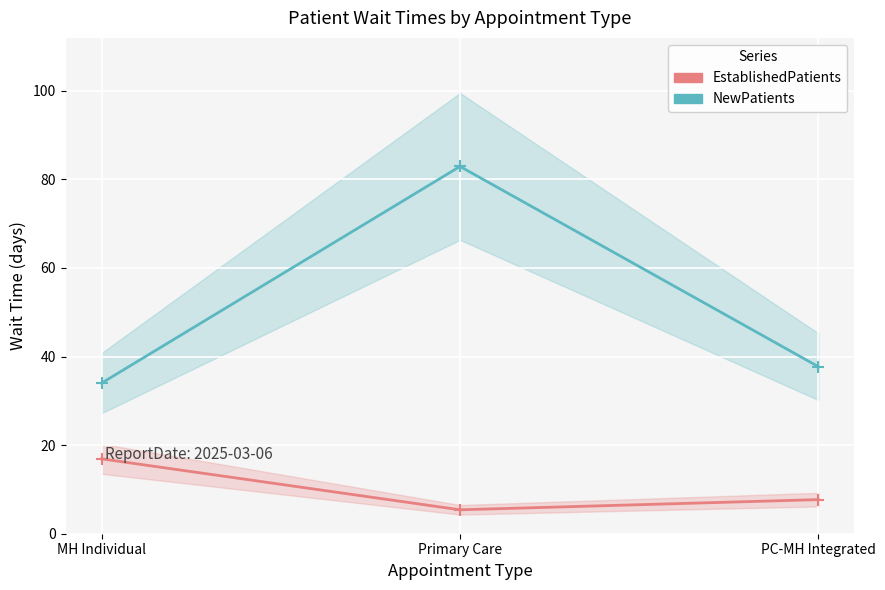

What is the sum of all NewPatients values?

154.6